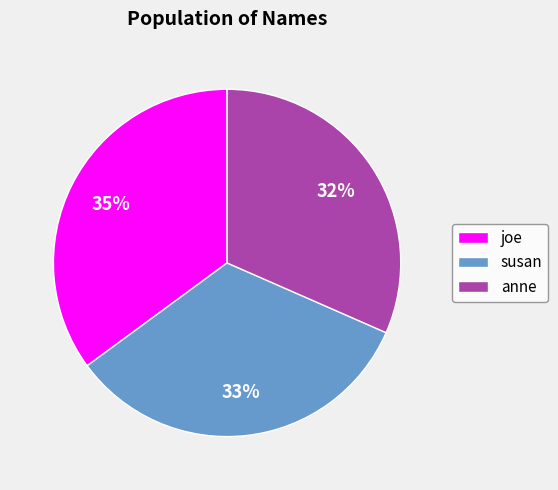

How many segments does this pie chart have?

3